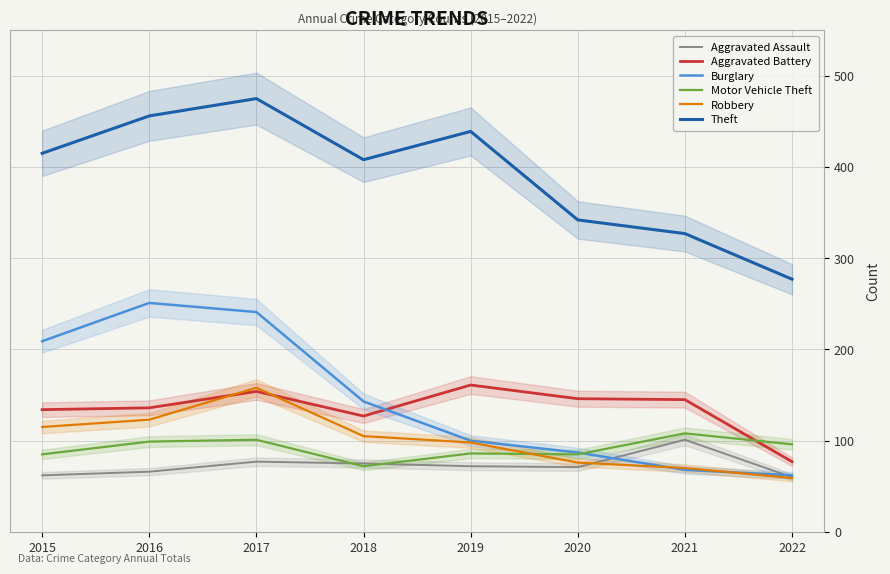

What is the spread (max minus min) of values at 2020?

271